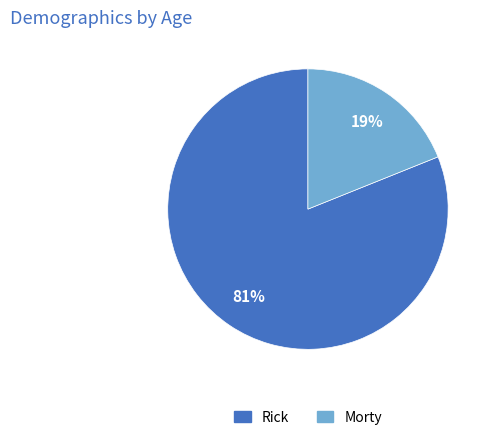

Rank the categories by value from lowest to highest.

Morty, Rick